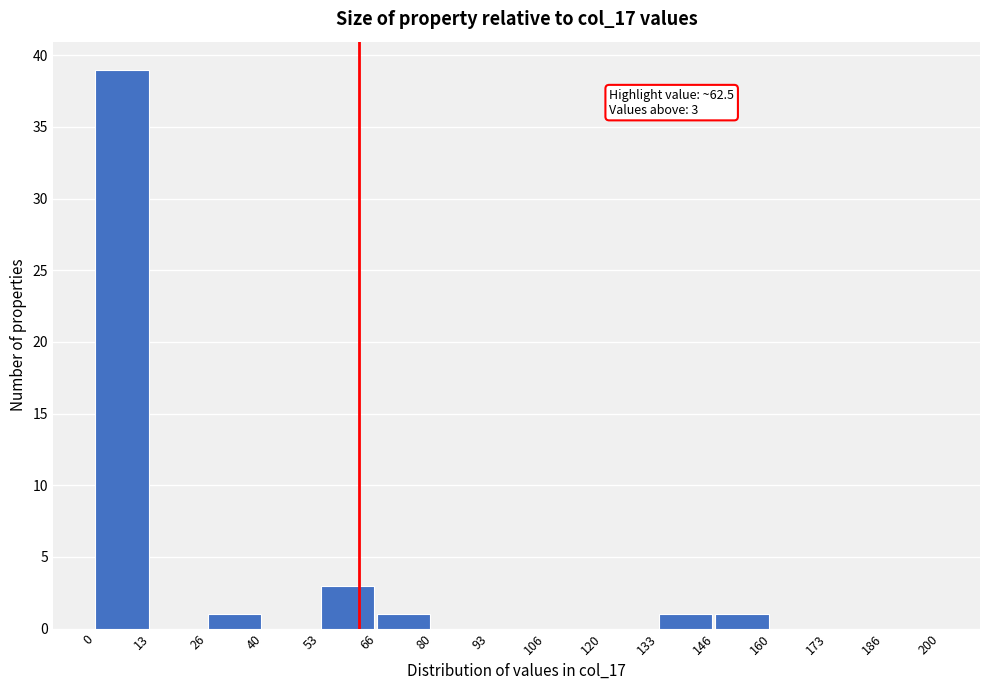

Which range on the x-axis has the tallest bar?

0 to 13